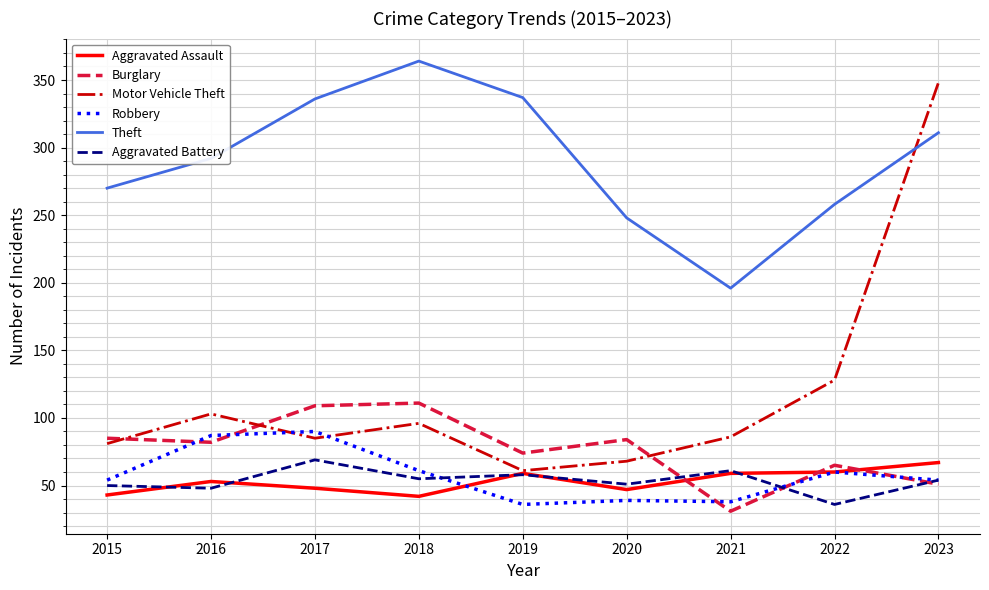

The value of Robbery at 2016 is 142. True or false?

False